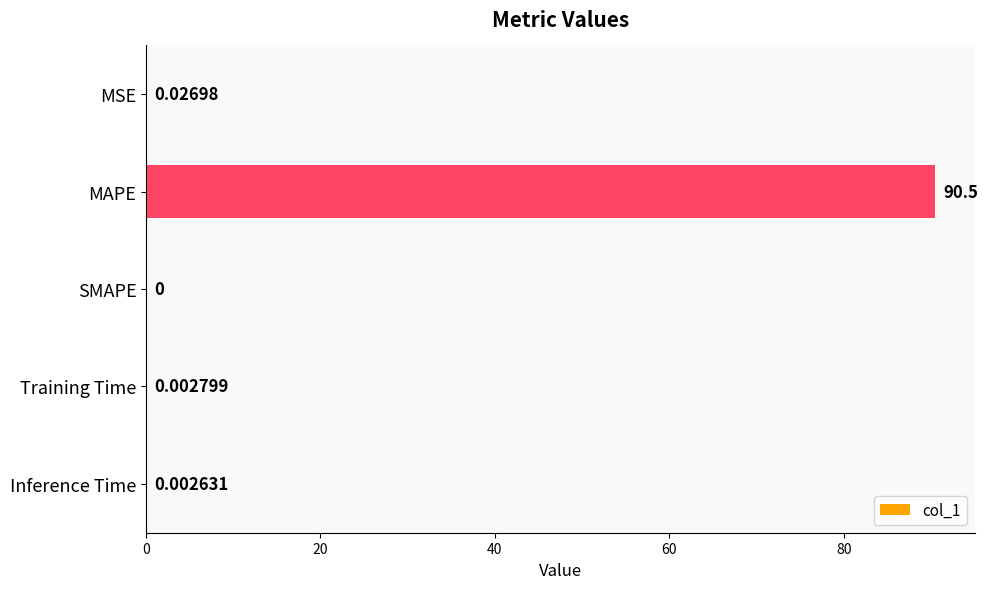

What is the sum of all values?

90.5